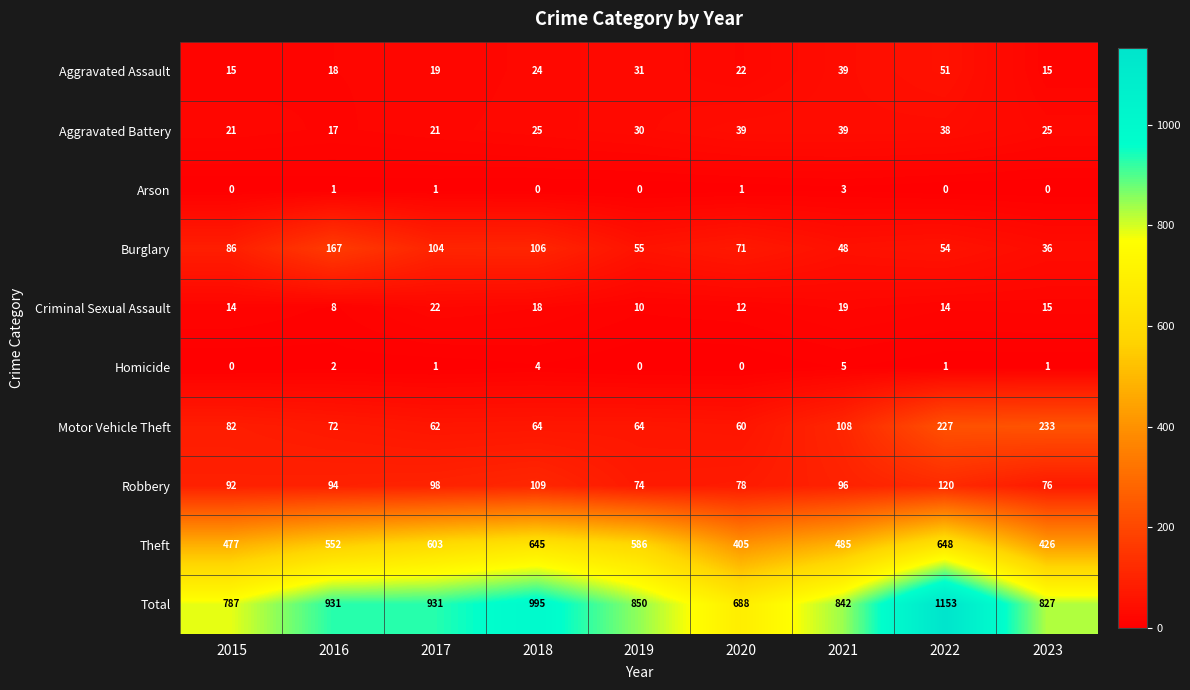

Count the number of categories in the chart.

9